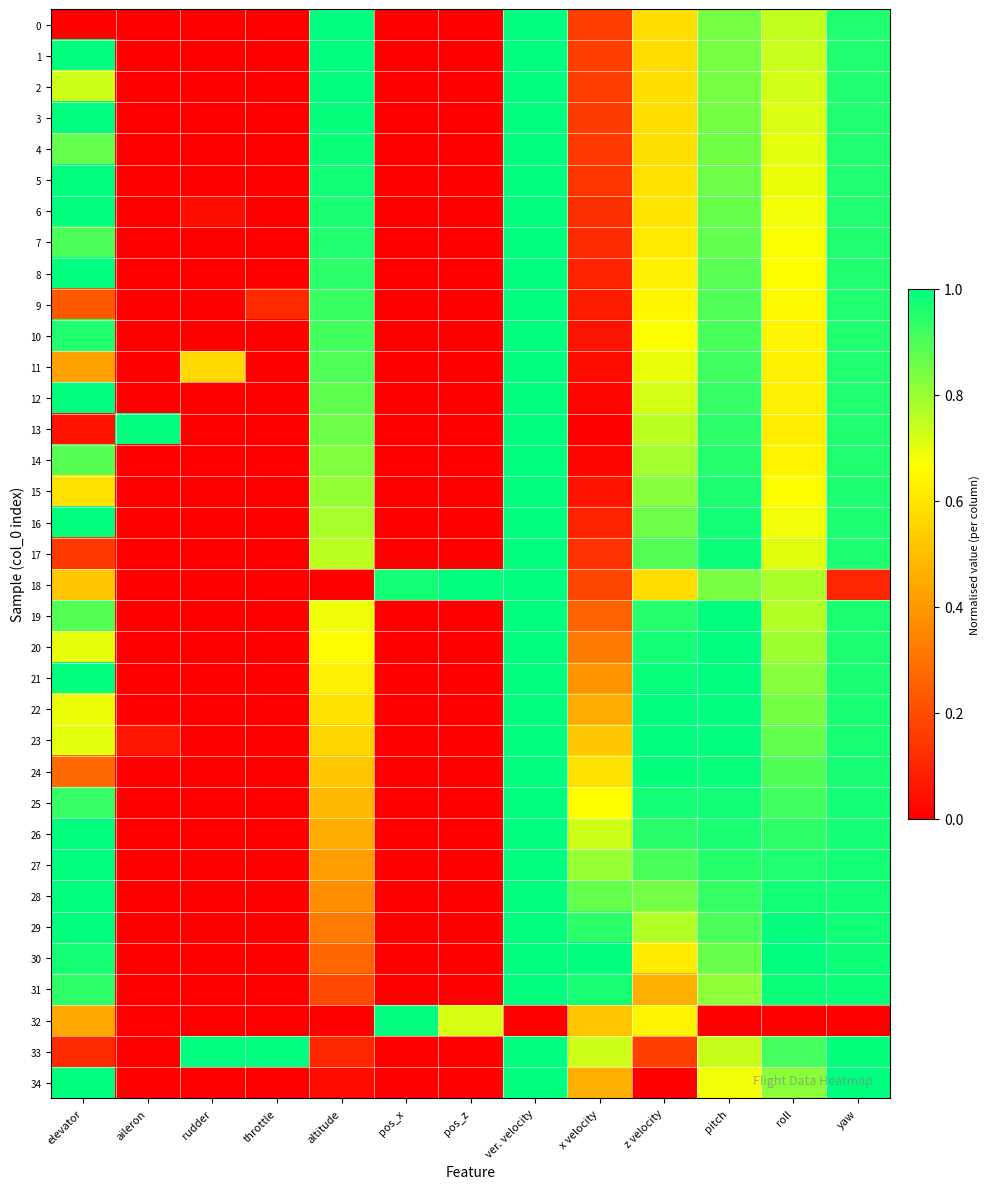

Which series changed the most between throttle and x velocity?

30